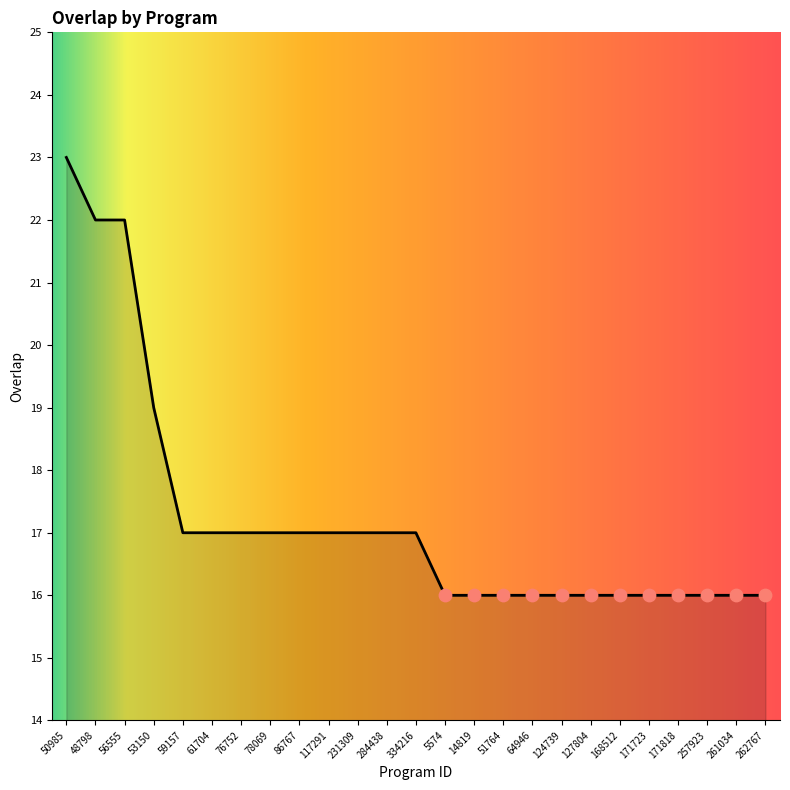

Which has a higher value, 59157 or 64946?

59157